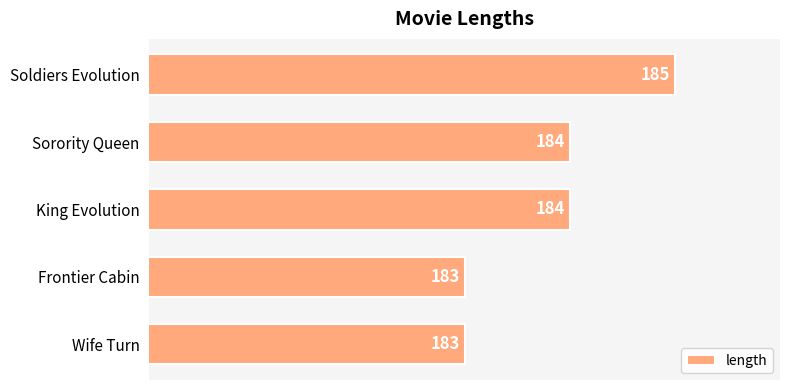

What is the minimum value shown in the chart?

183